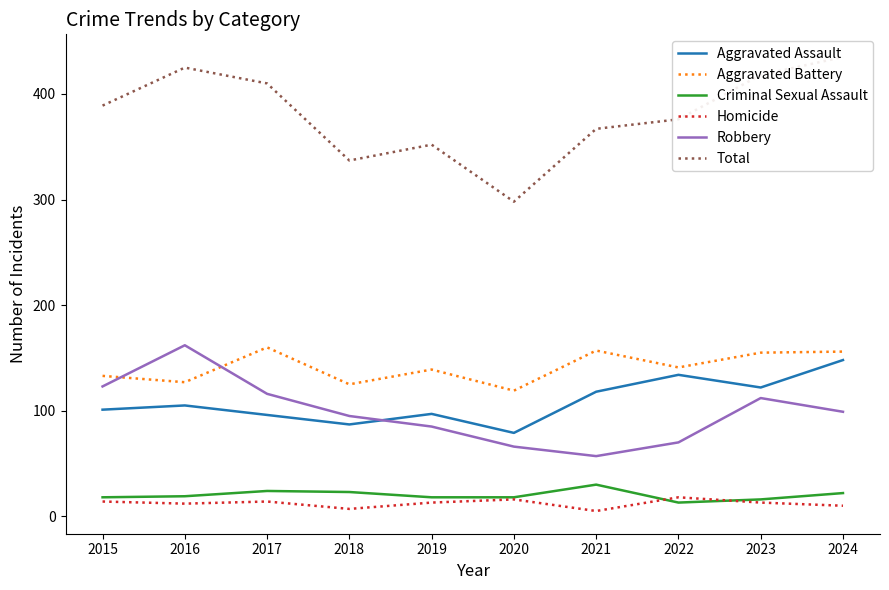

What are all the series names shown in the legend?

Aggravated Assault, Aggravated Battery, Criminal Sexual Assault, Homicide, Robbery, Total